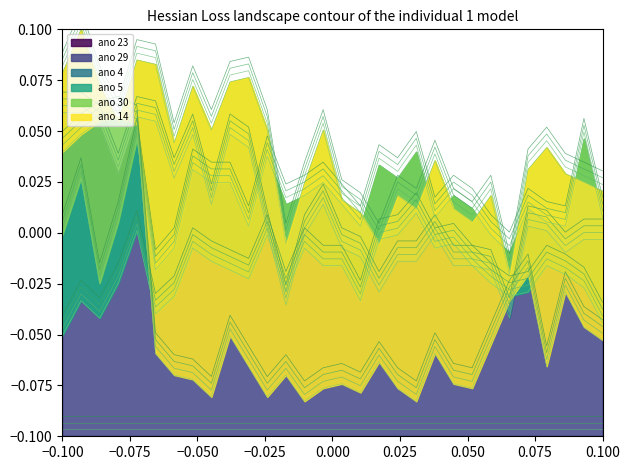

How many data points does each series have?

30